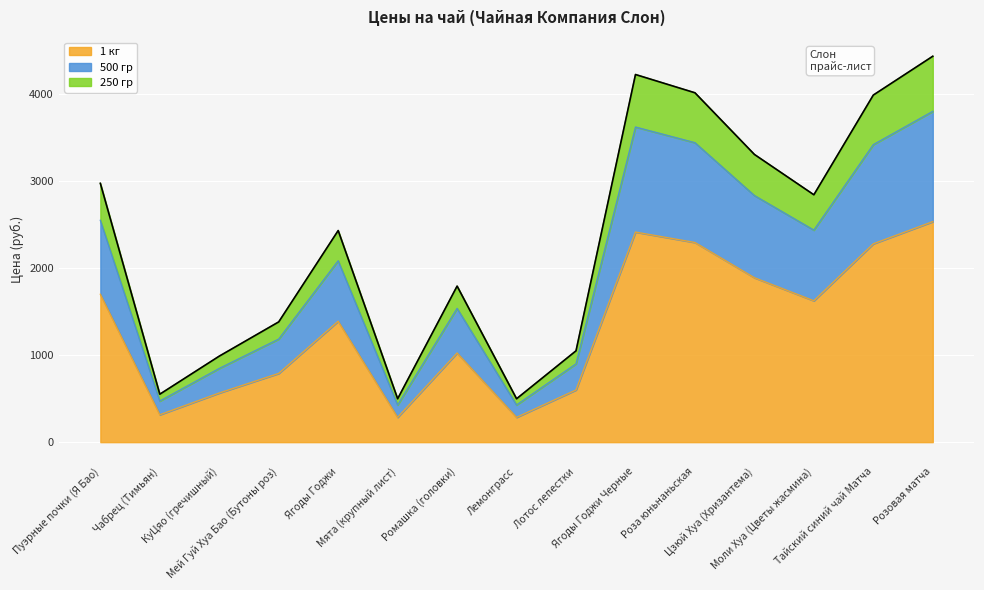

What is the maximum value for 1 кг?

2535.0